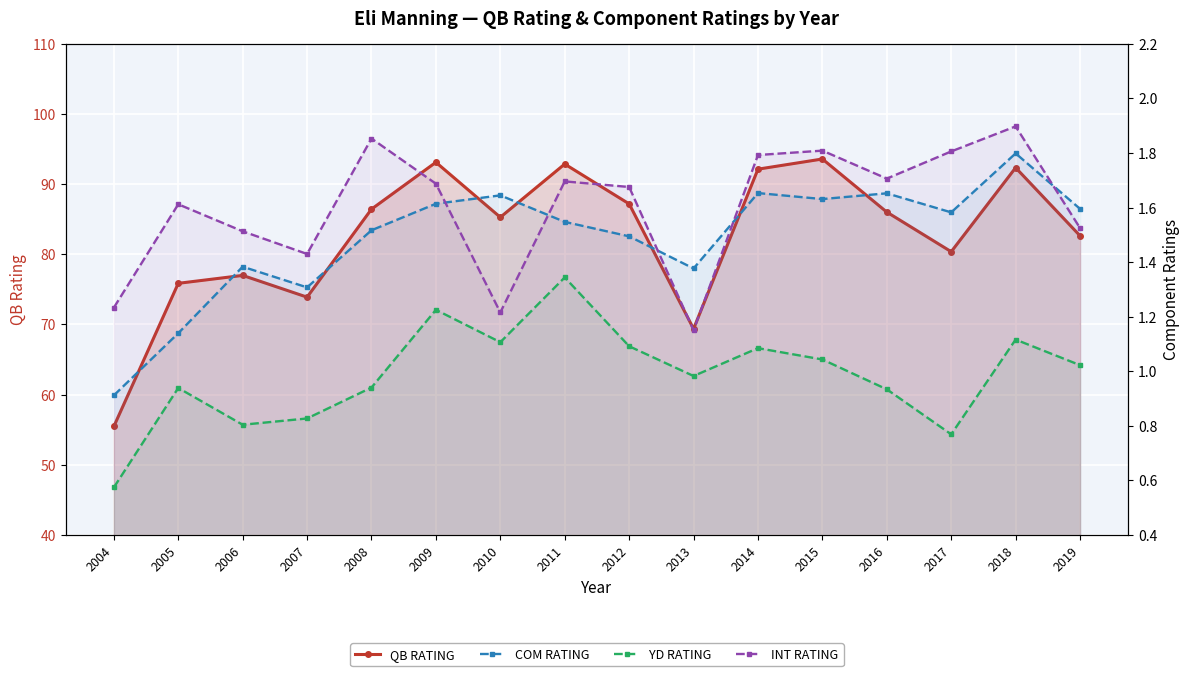

Reading left to right, extract all data points from this chart.

QB RATING: 2004=55.5	2005=75.9	2006=77.0	2007=73.9	2008=86.4	2009=93.1	2010=85.3	2011=92.9	2012=87.2	2013=69.4	2014=92.1	2015=93.6	2016=86.0	2017=80.4	2018=92.3	2019=82.6
COM RATING: 2004=0.9	2005=1.1	2006=1.4	2007=1.3	2008=1.5	2009=1.6	2010=1.6	2011=1.5	2012=1.5	2013=1.4	2014=1.7	2015=1.6	2016=1.7	2017=1.6	2018=1.8	2019=1.6
YD RATING: 2004=0.6	2005=0.9	2006=0.8	2007=0.8	2008=0.9	2009=1.2	2010=1.1	2011=1.3	2012=1.1	2013=1.0	2014=1.1	2015=1.0	2016=0.9	2017=0.8	2018=1.1	2019=1.0
INT RATING: 2004=1.2	2005=1.6	2006=1.5	2007=1.4	2008=1.9	2009=1.7	2010=1.2	2011=1.7	2012=1.7	2013=1.1	2014=1.8	2015=1.8	2016=1.7	2017=1.8	2018=1.9	2019=1.5